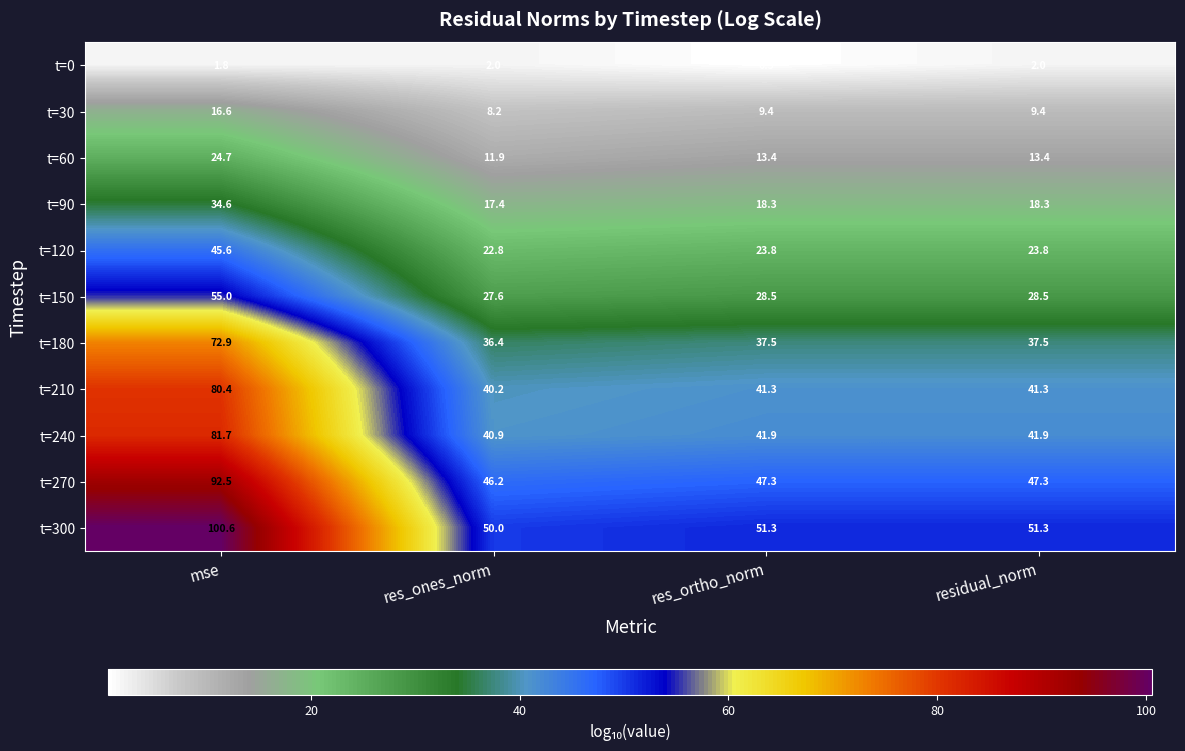

What is the difference between the t=210 values at mse and res_ortho_norm?

39.1